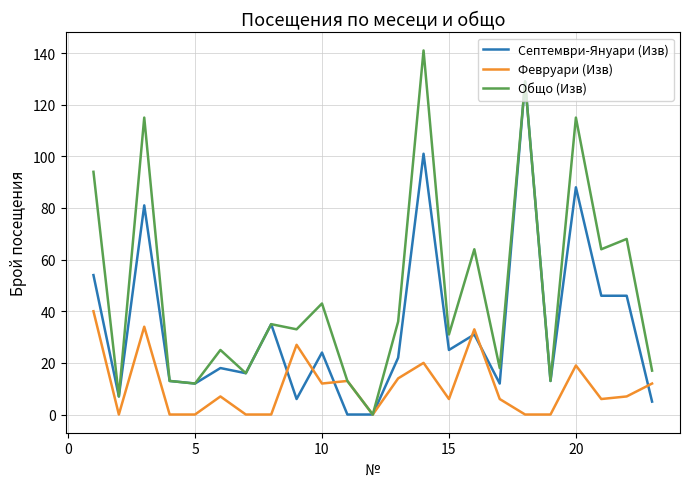

What are all the series names shown in the legend?

Септември-Януари (Изв), Февруари (Изв), Общо (Изв)